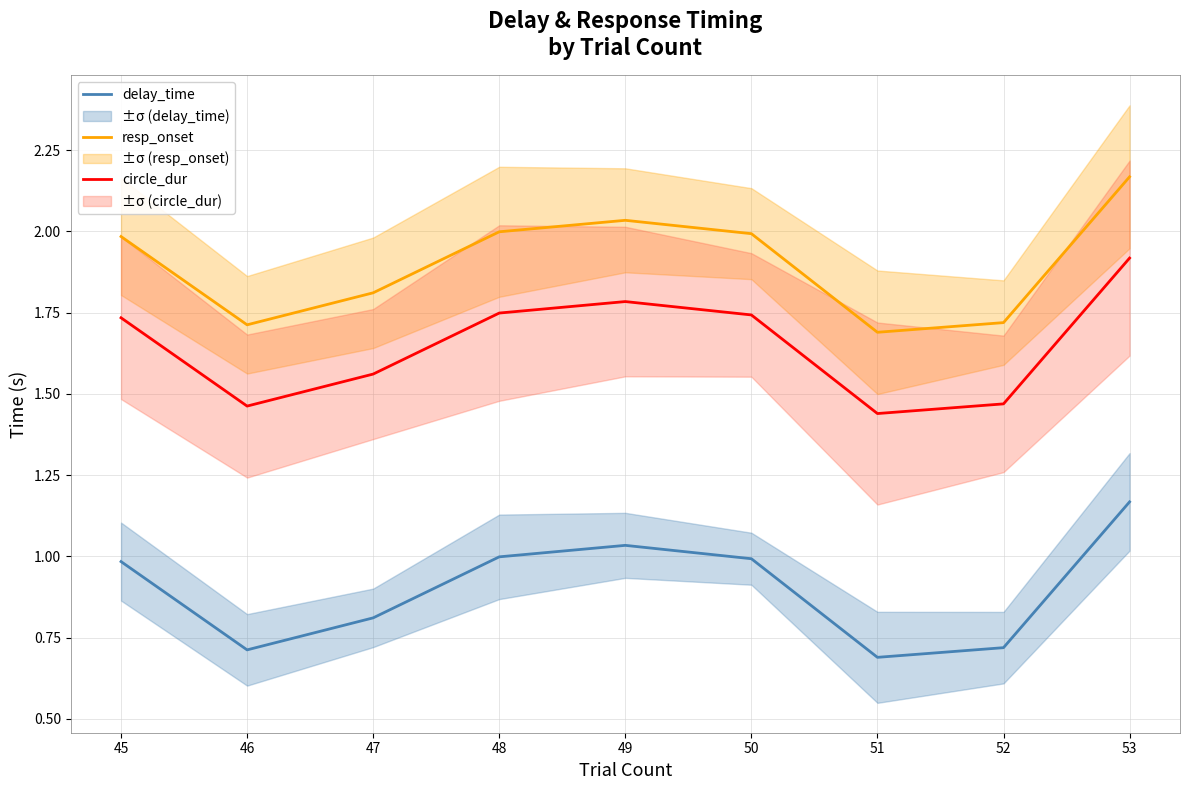

What is the sum of the resp_onset values at 50 and 52?

3.7